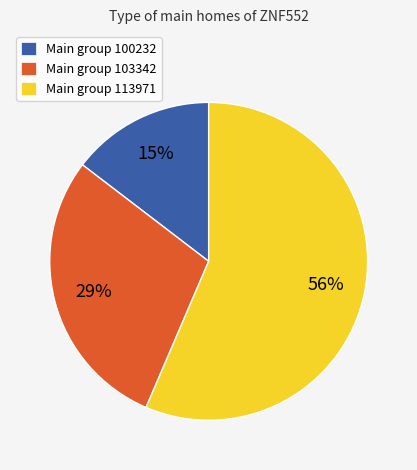

The Main group 100232 slice represents 5% of the pie. True or false?

False